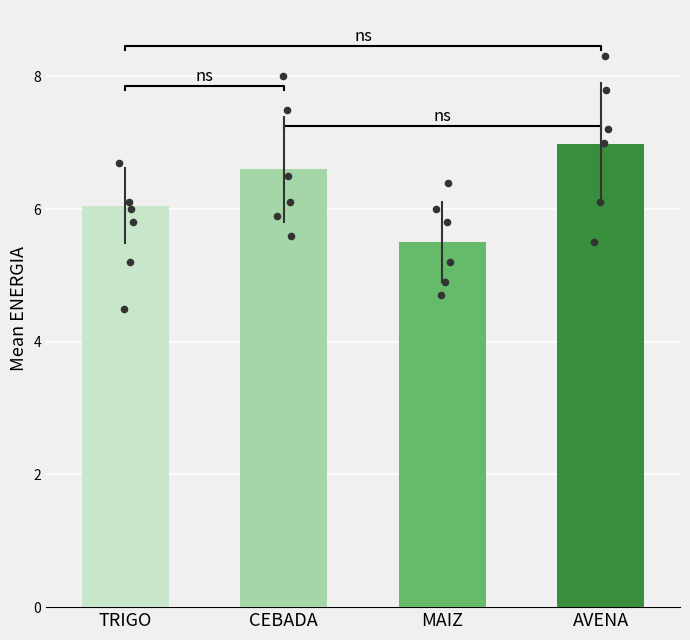

What is the change in value from MAIZ to AVENA?

+1.5